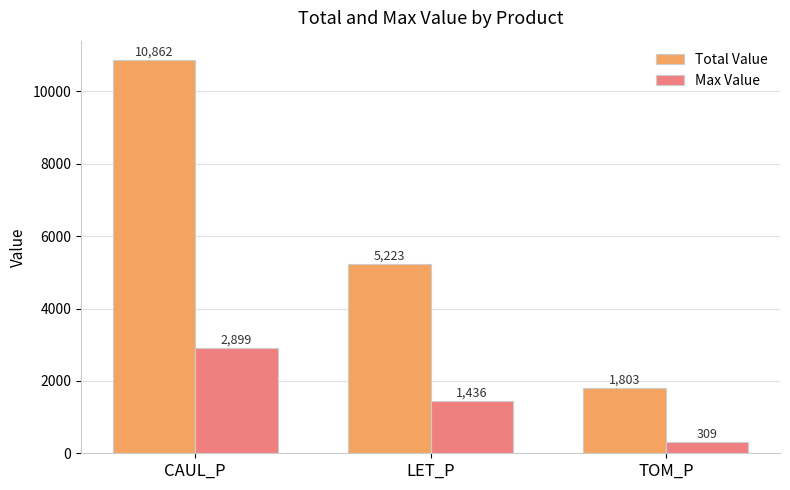

At how many categories does at least one series exceed 5176?

2